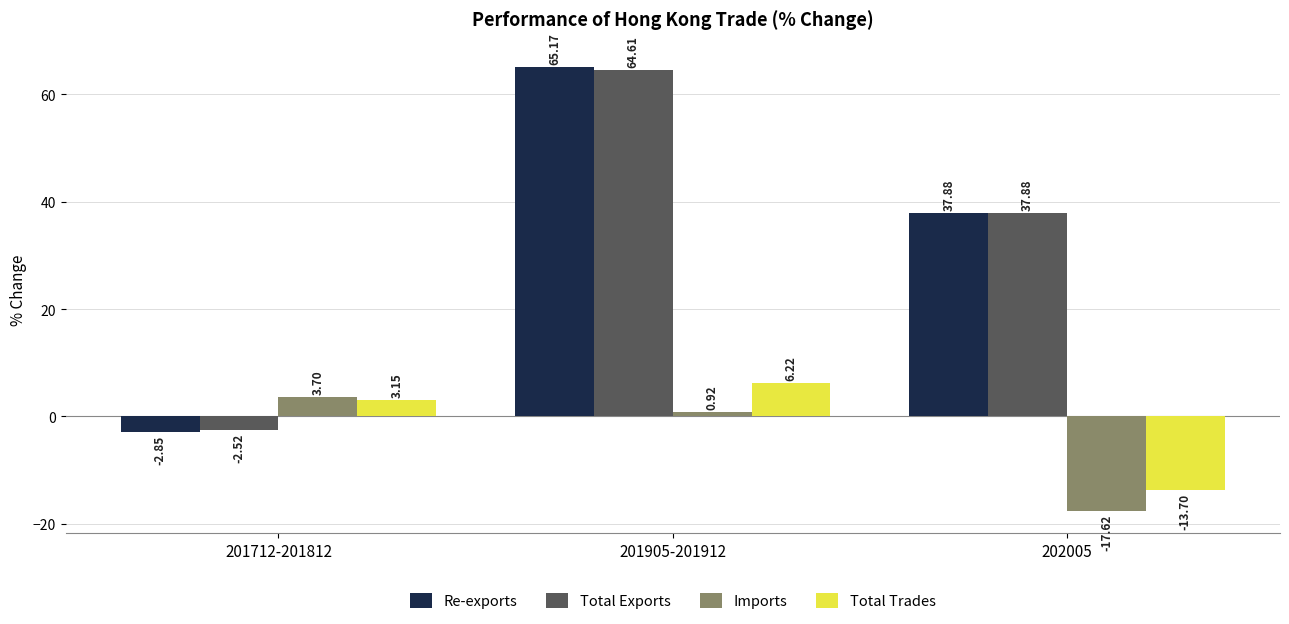

How many values in Imports are above zero?

2